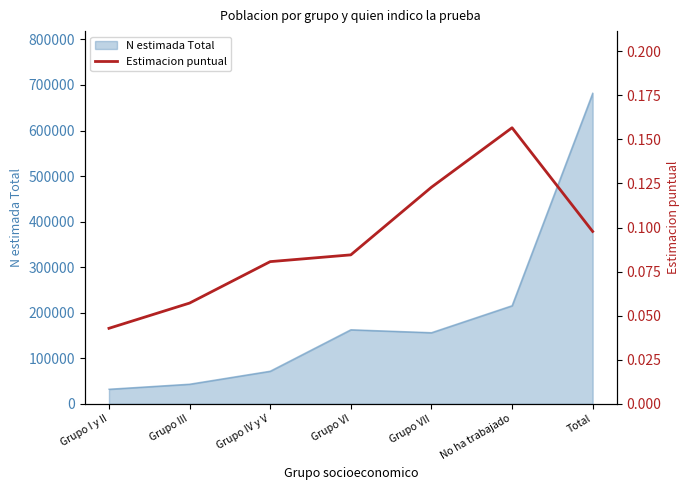

At which label is N estimada Total closest to 357014?

No ha trabajado